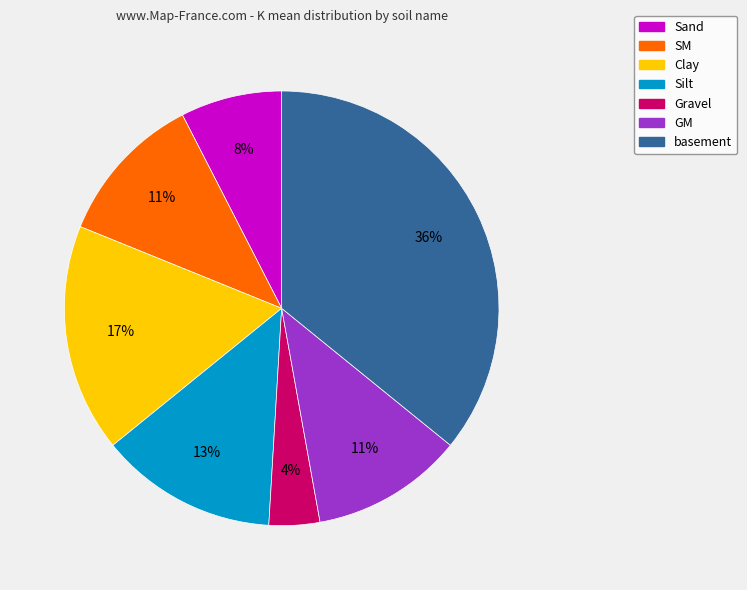

Do basement and Gravel together represent more than half of the pie?

No